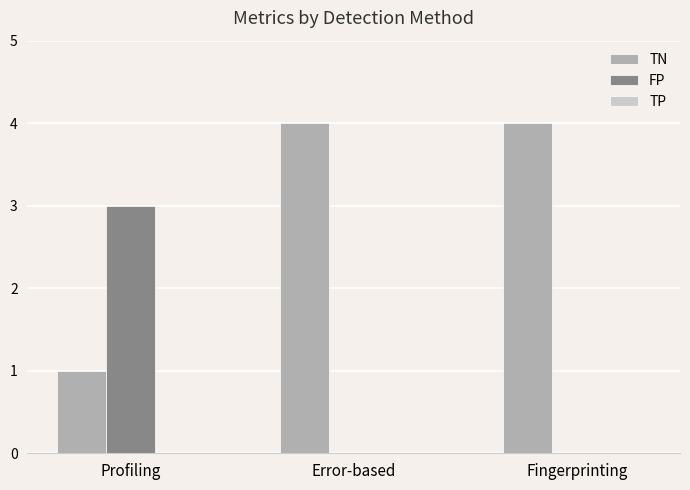

What is the sum of all FP values?

3